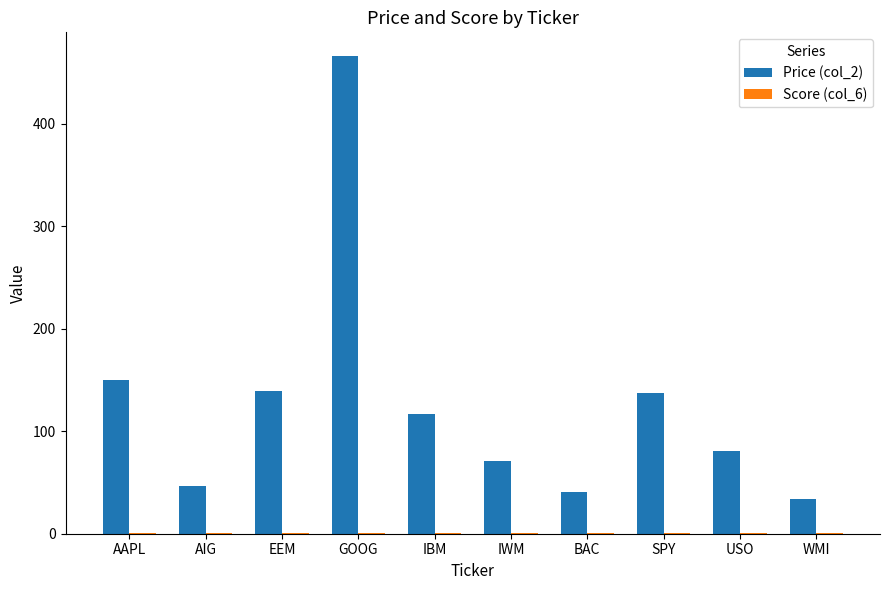

The Price (col_2) series shows 167.1 at GOOG. True or false?

False